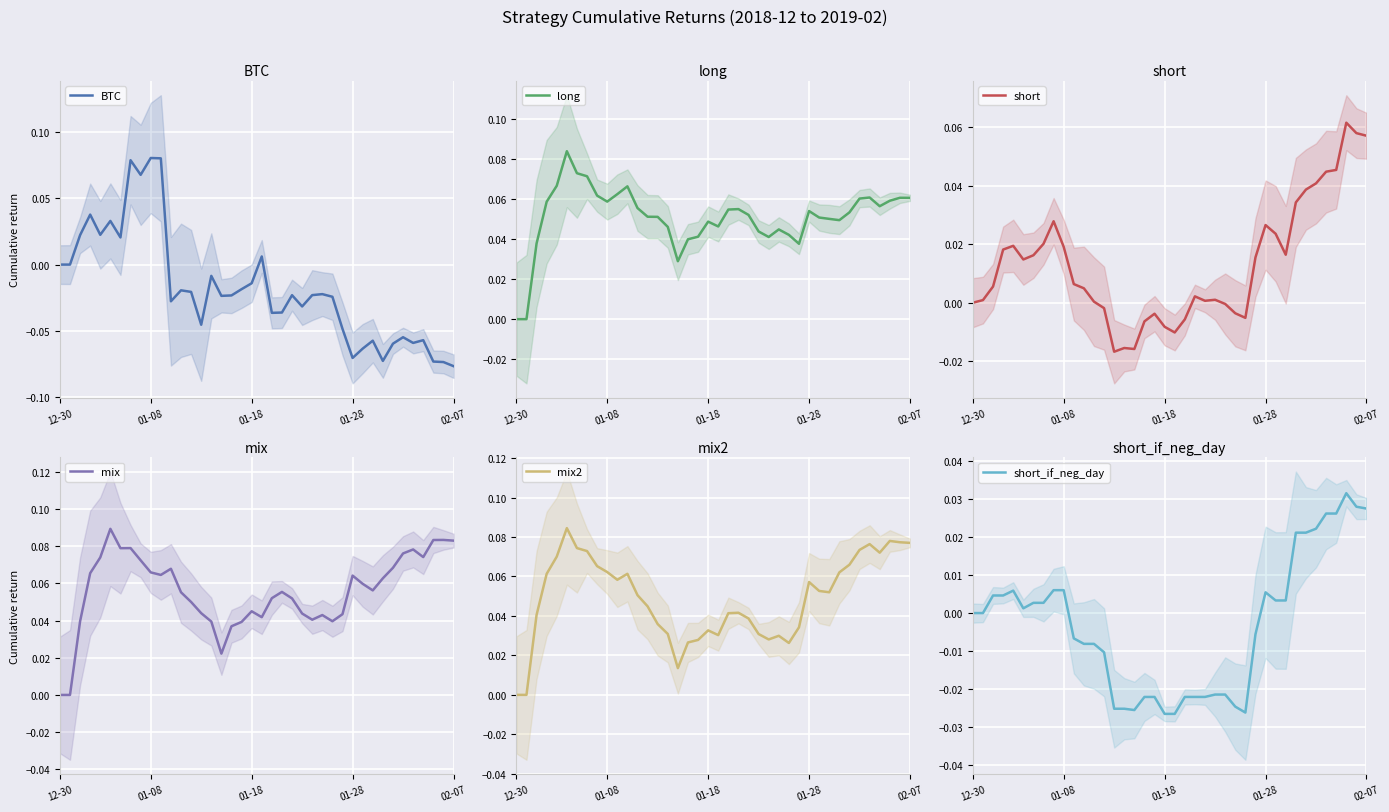

True or false: short_if_neg_day and mix intersect in this chart.

False